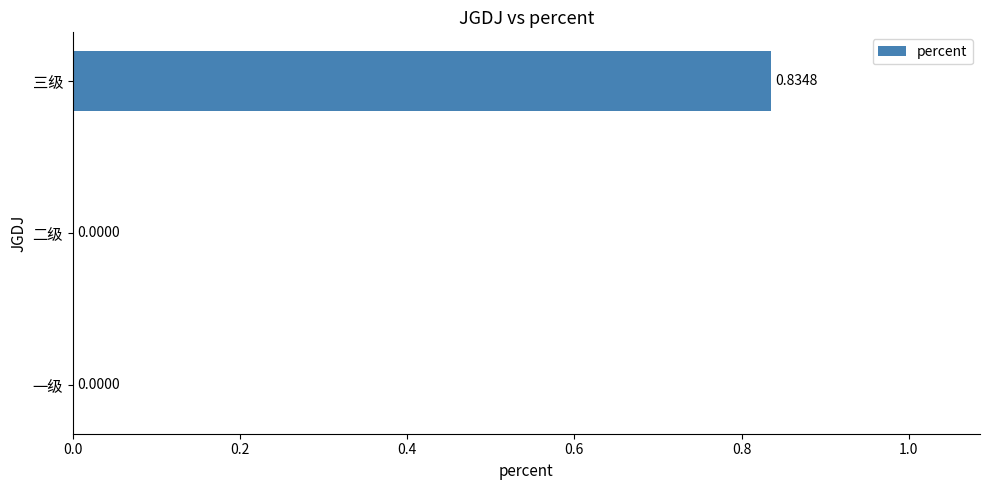

What is the change in value from 二级 to 三级?

+0.8